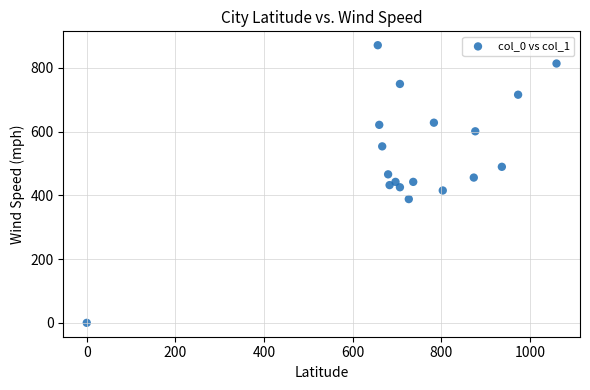

What is the range of X values (max minus min)?

1060.0